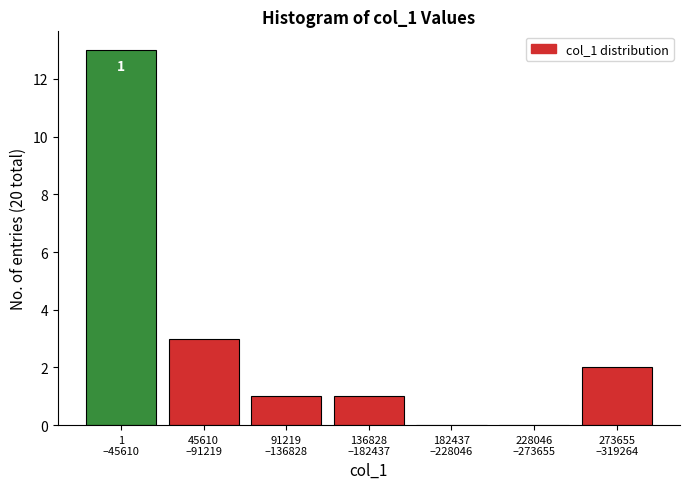

What is the sum of all values?

20